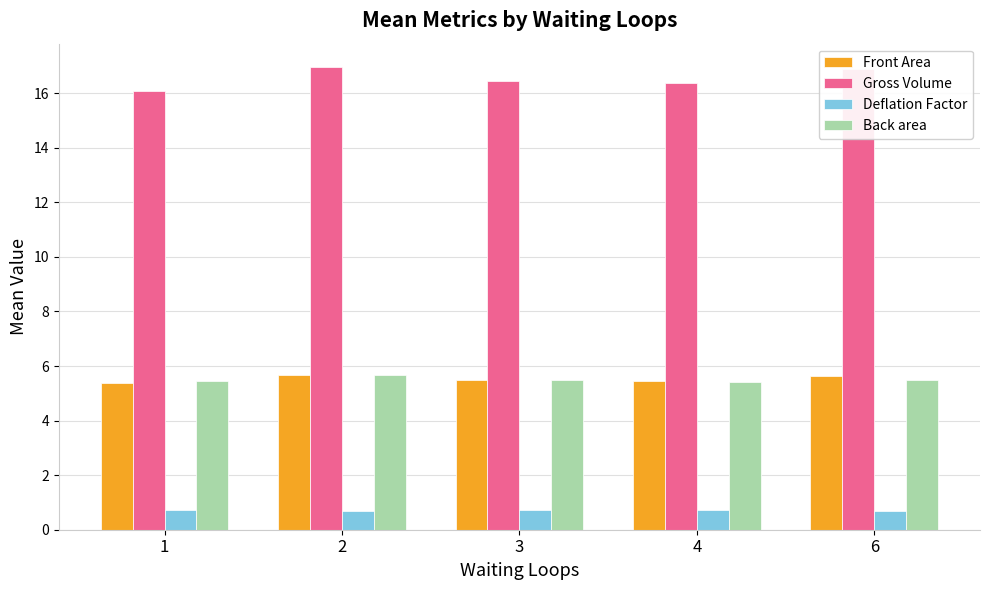

What is the maximum value shown in the chart?

17.0